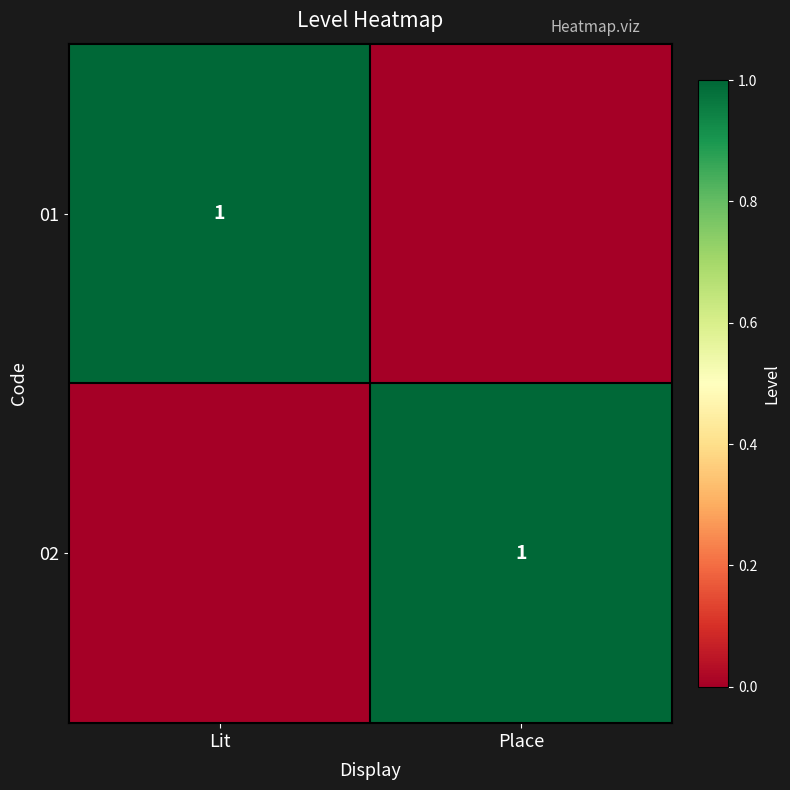

True or false: 02 has a value of 1 at Place.

True